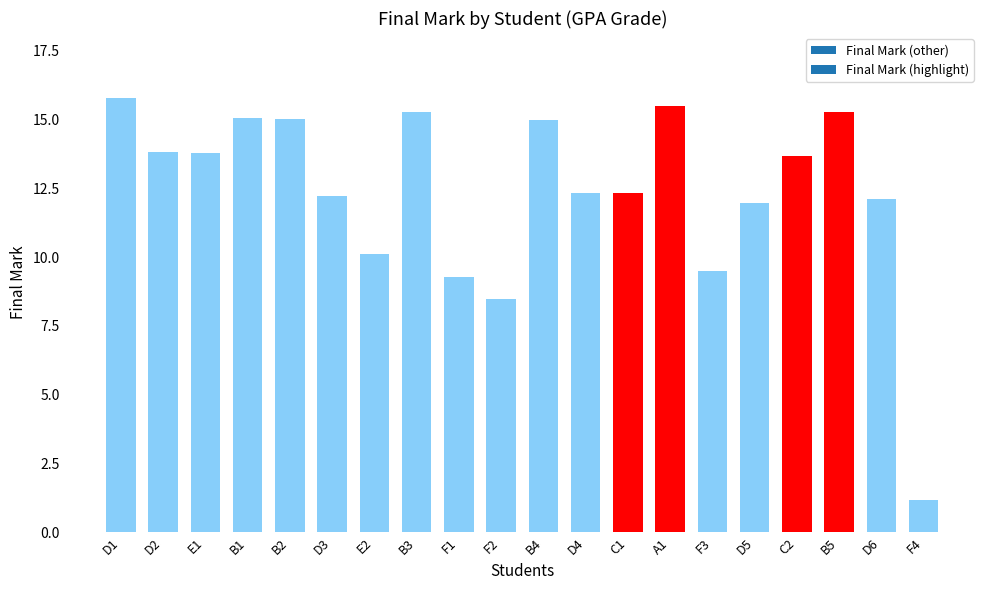

Are the bars grouped side by side (vs. stacked)?

No